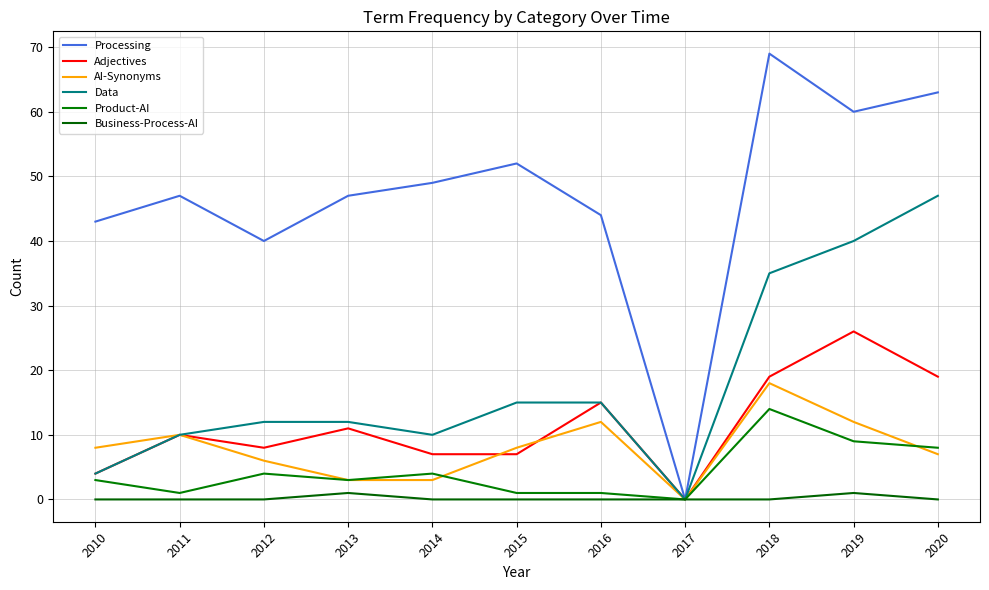

At which label does Processing reach its peak?

2018